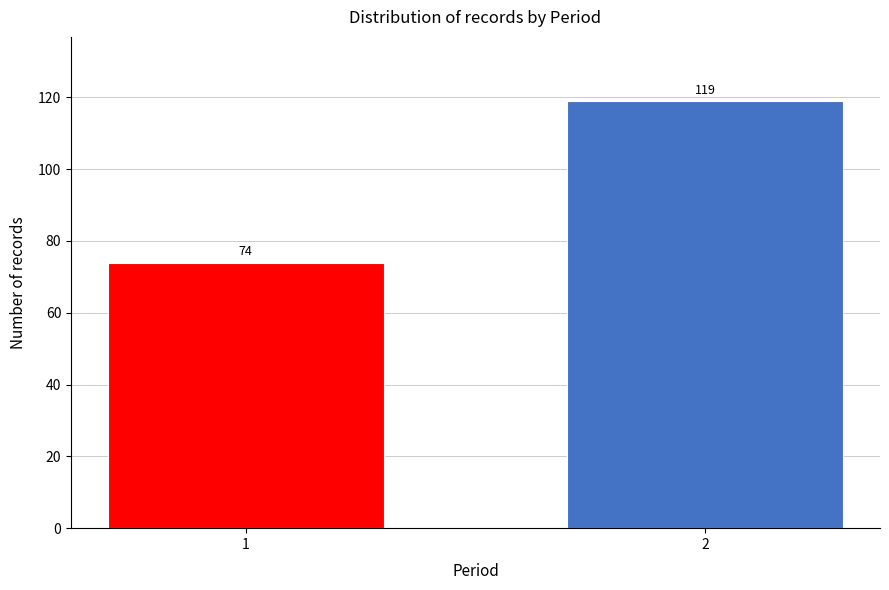

Reading left to right, what are all the values shown in this chart?

1=74	2=119